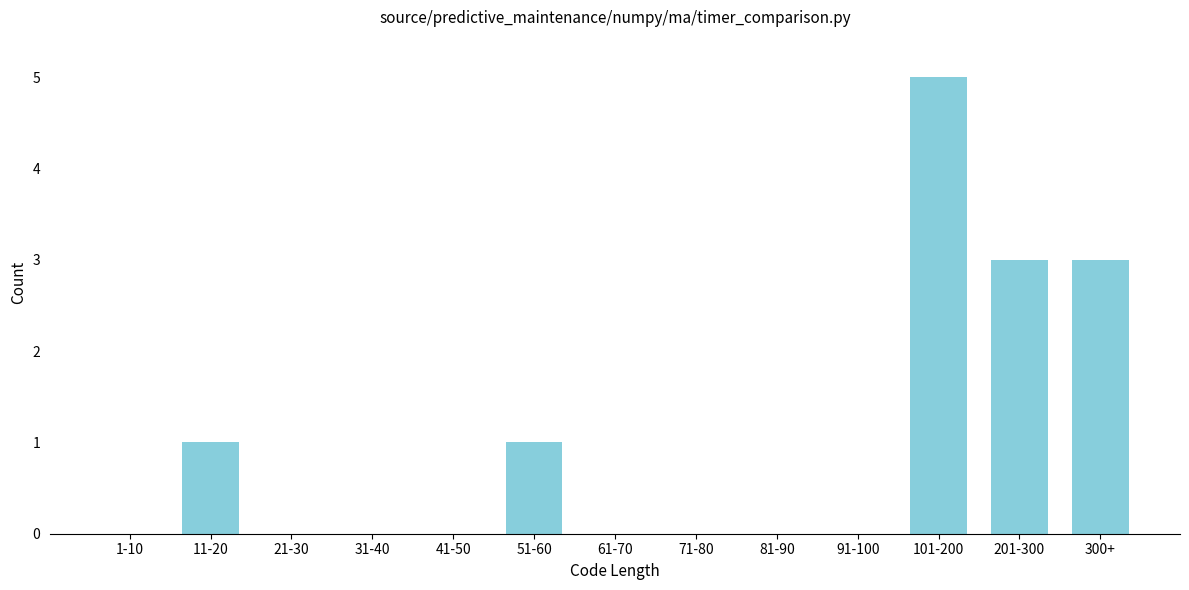

Reading left to right, list all the values displayed in this chart.

1-10=0	11-20=1	21-30=0	31-40=0	41-50=0	51-60=1	61-70=0	71-80=0	81-90=0	91-100=0	101-200=5	201-300=3	300+=3